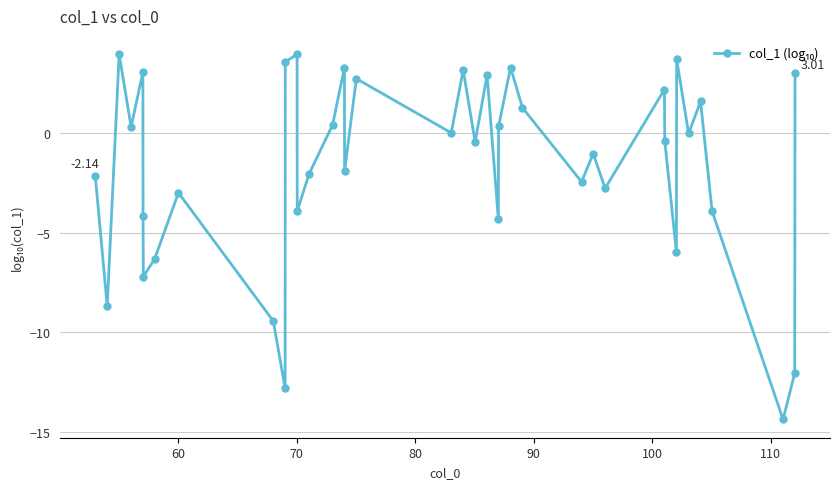

What is the difference between the maximum and second lowest values?

16.8